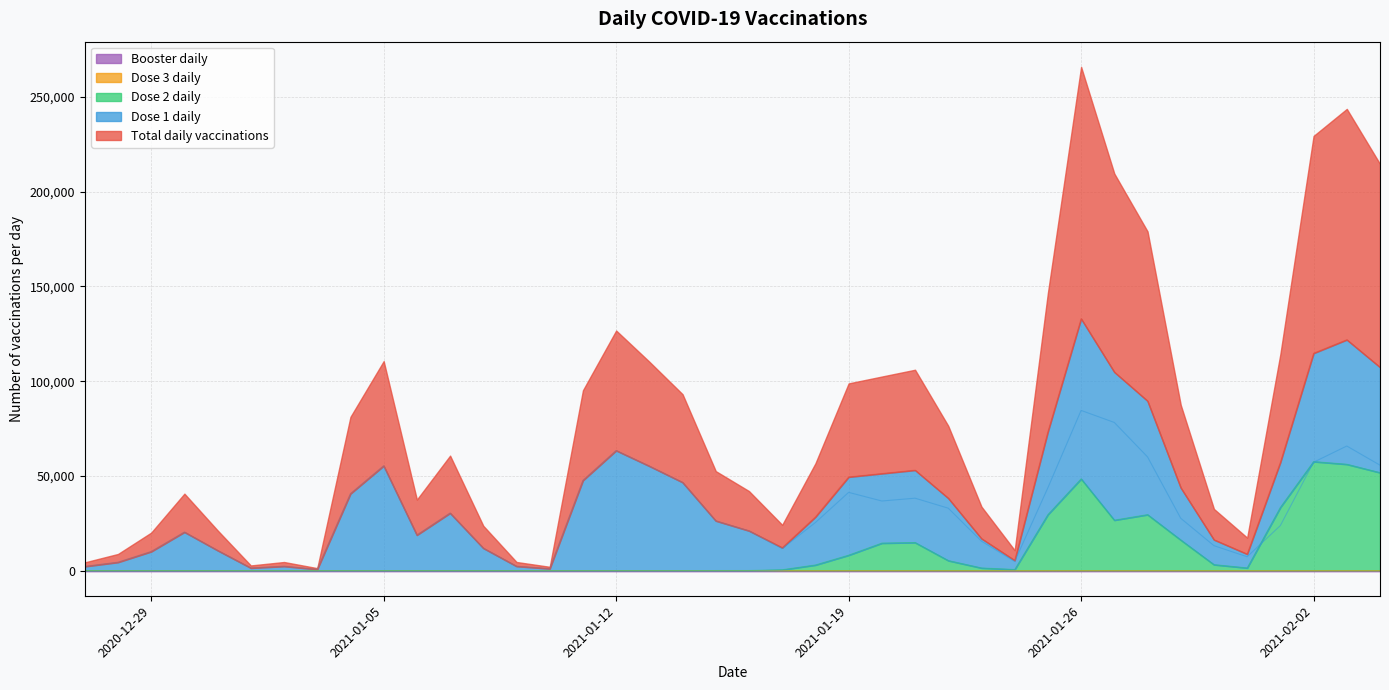

After their last crossing, which series has the higher values: dawka_3_dziennie or dawka_2_dziennie?

dawka_2_dziennie